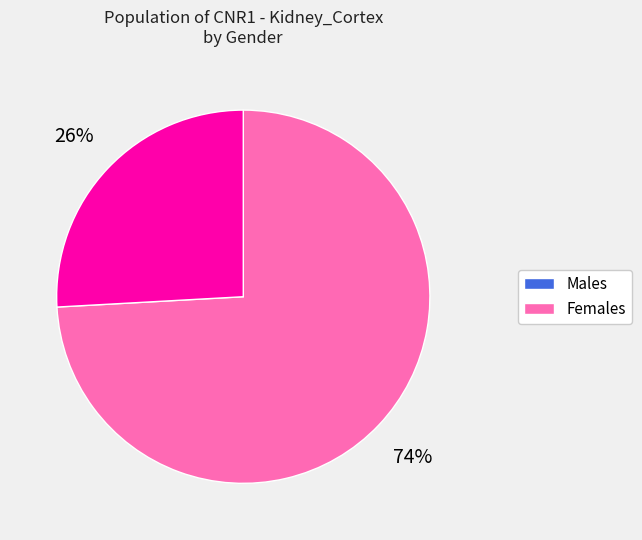

To the nearest percent, what is the difference between the largest and smallest slice percentages?

48%